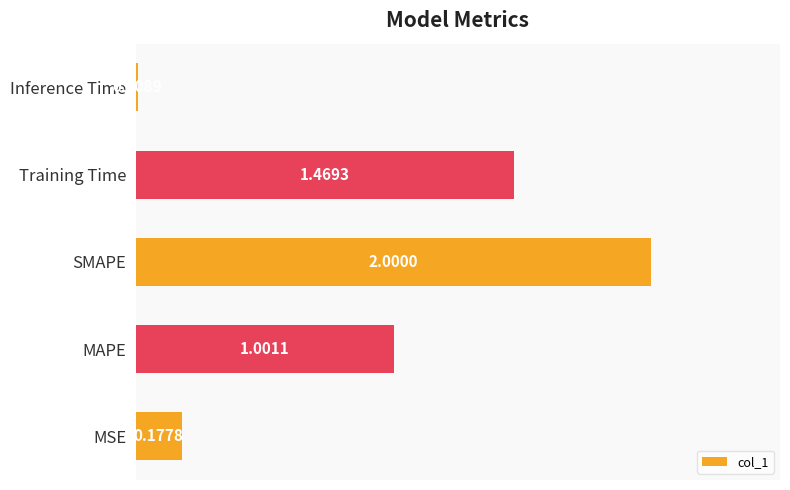

Rank the categories by value from highest to lowest.

SMAPE, Training Time, MAPE, MSE, Inference Time